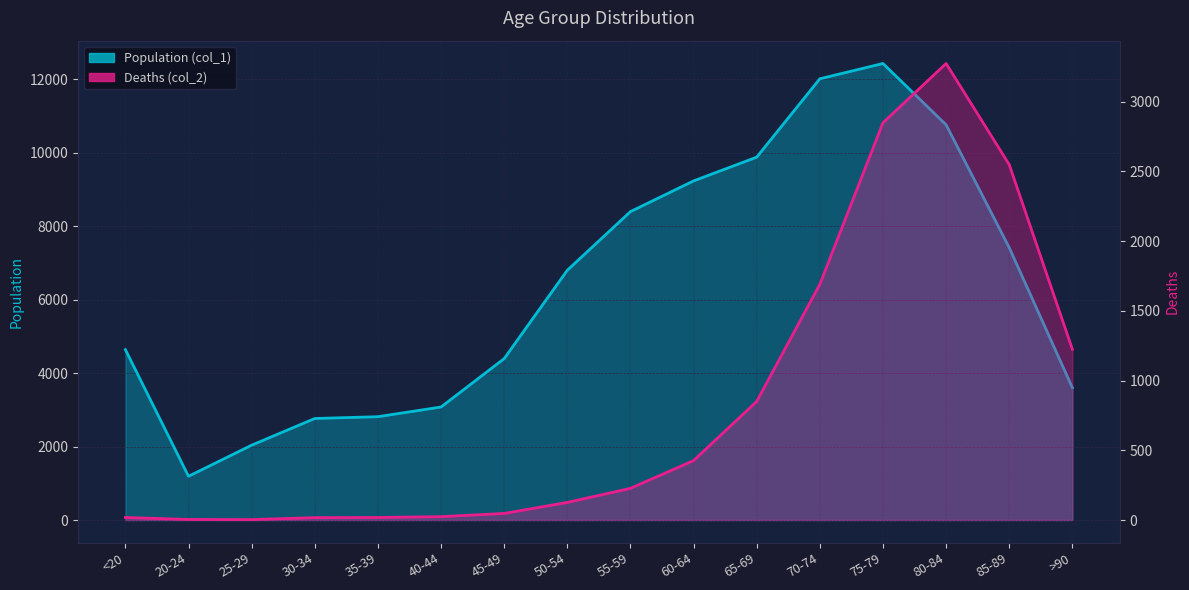

How many data points in Deaths (col_2) are less than 227?

8